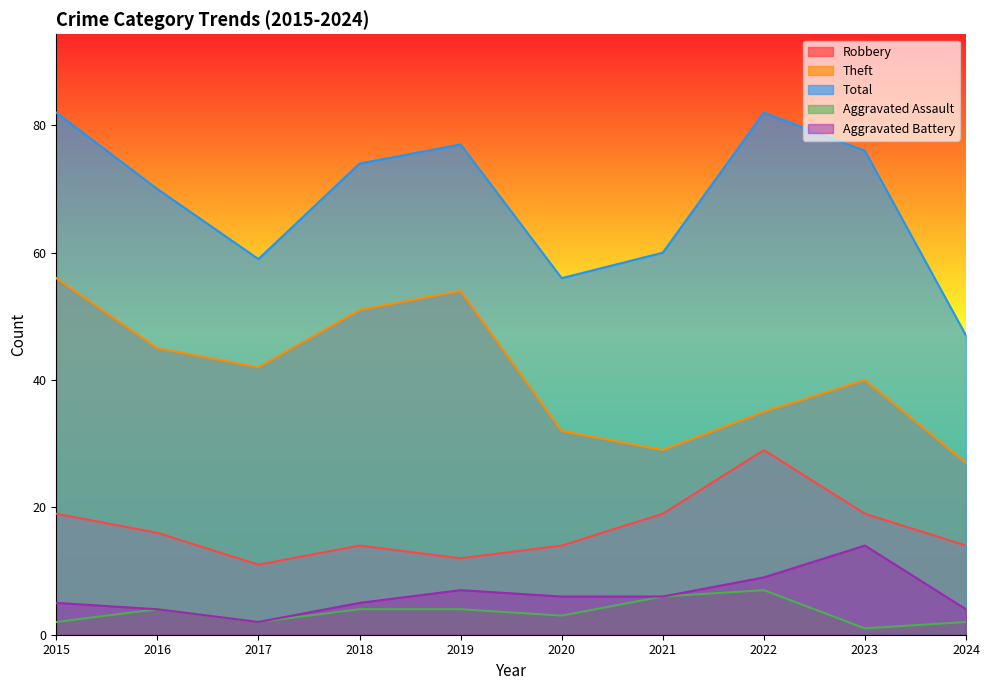

The value of Robbery at 2018 is 9. True or false?

False